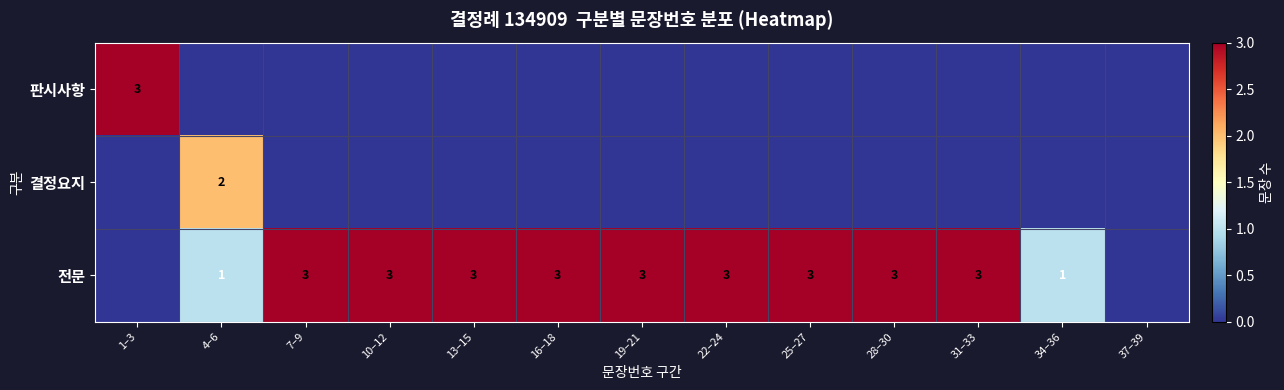

What is the maximum value shown in the chart?

3